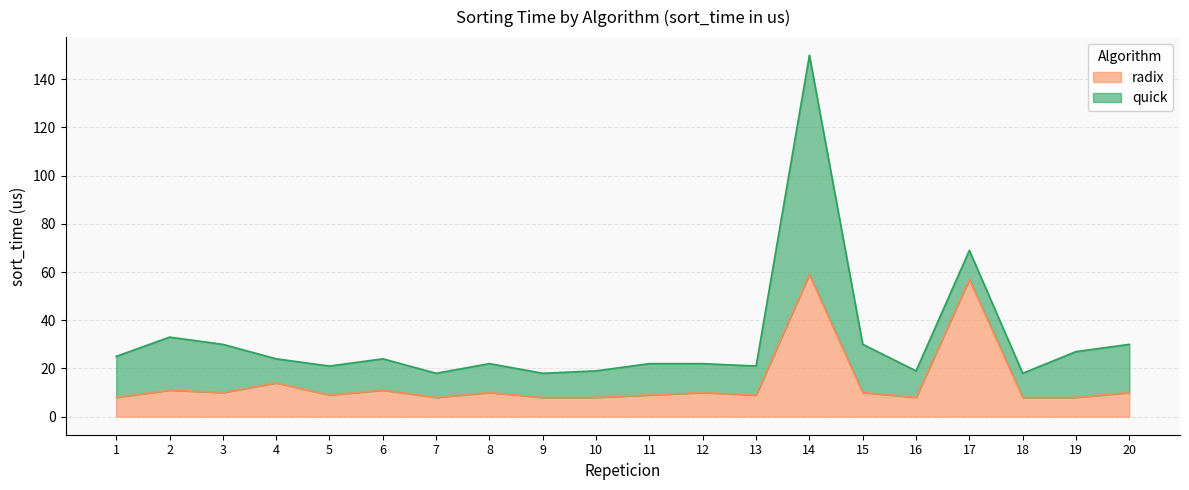

At which category does the data reach its first local peak?

2